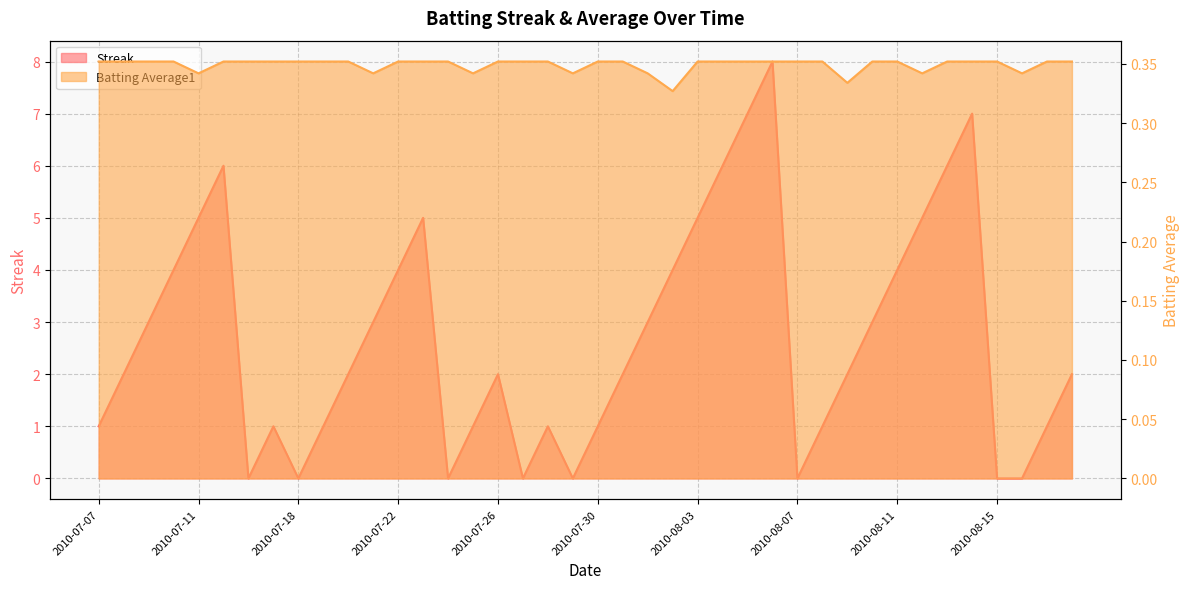

What is the difference between the highest and lowest values at 2010-08-15?

0.4